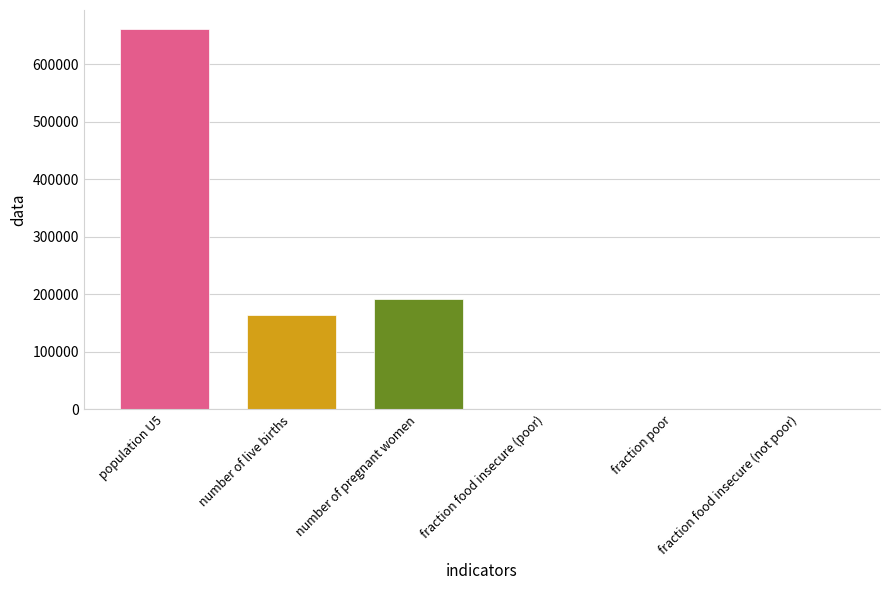

At which category does the chart reach its peak across all series?

population U5